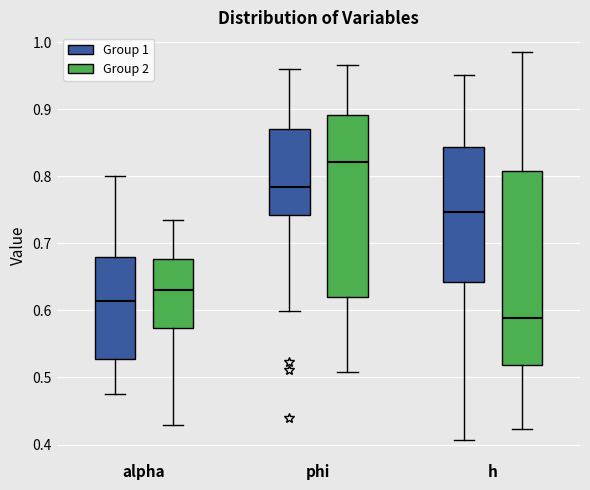

Which box's median line is the highest?

phi (Group 2)